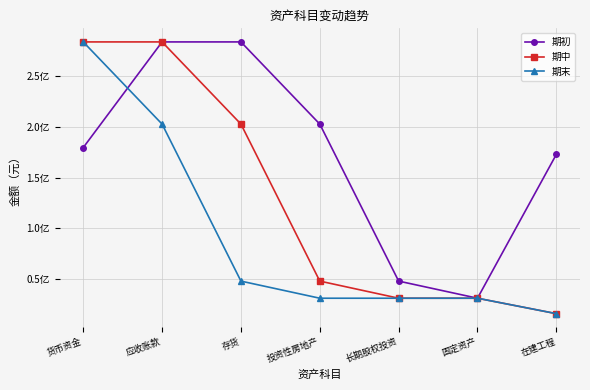

Is this an area chart (filled region under the line)?

No